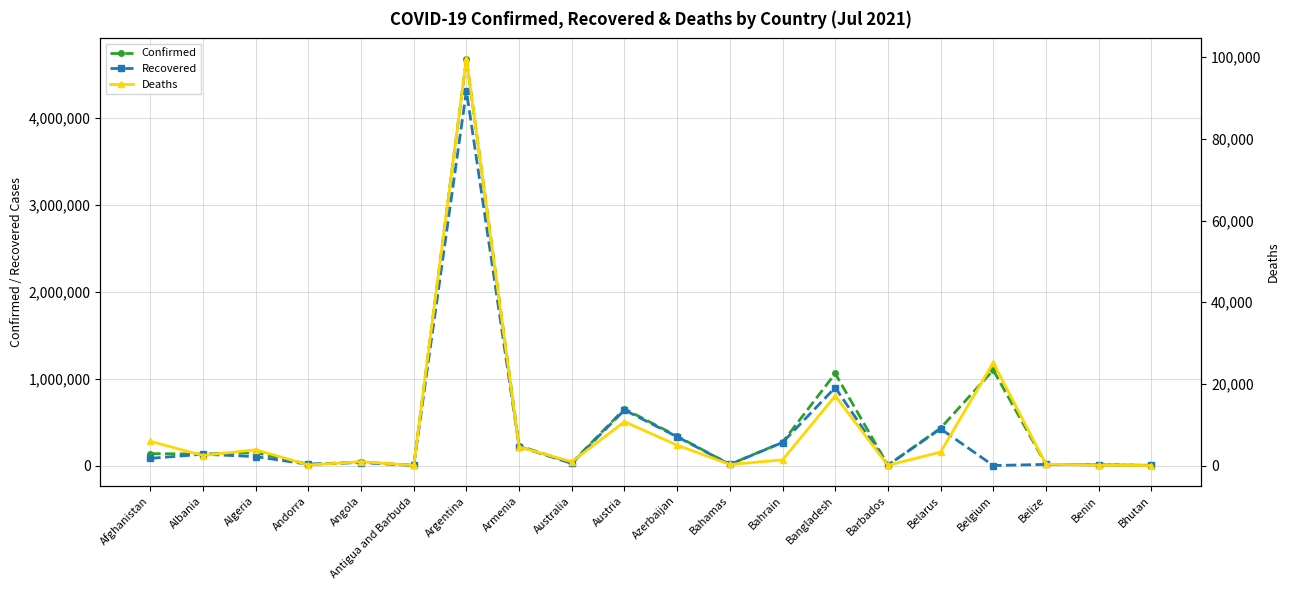

True or false: Confirmed and Deaths intersect in this chart.

False